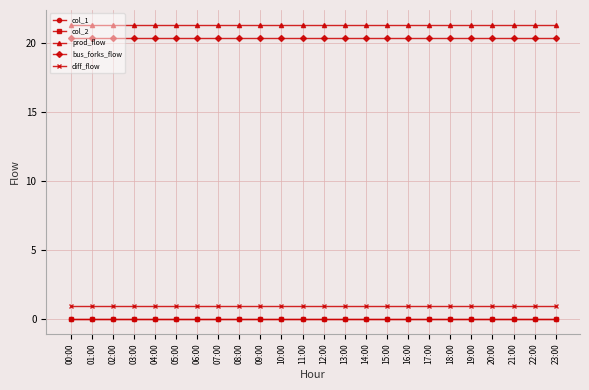

How many lines are shown in the chart?

5